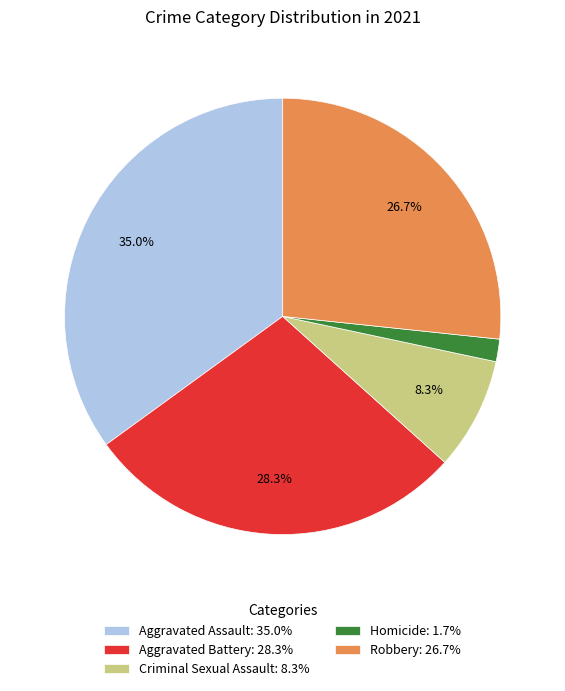

Rank the categories by value from lowest to highest.

Homicide, Criminal Sexual Assault, Robbery, Aggravated Battery, Aggravated Assault